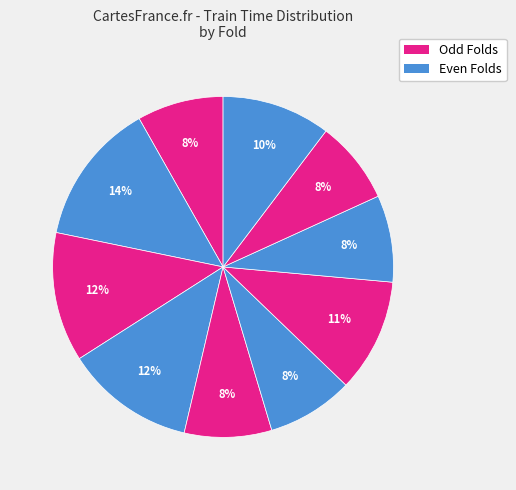

Count the number of slices in the pie.

10